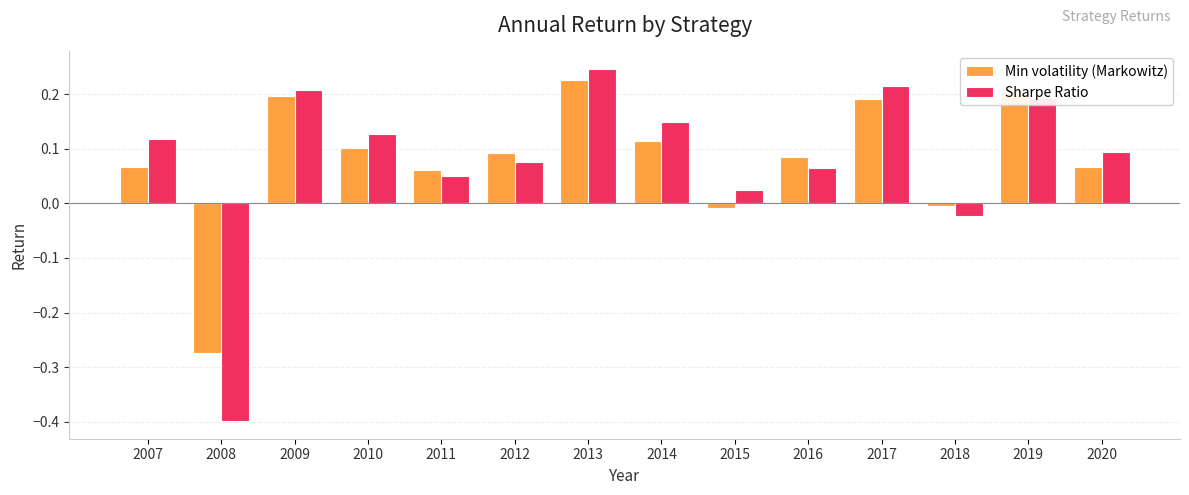

How many categories are shown in the chart?

14